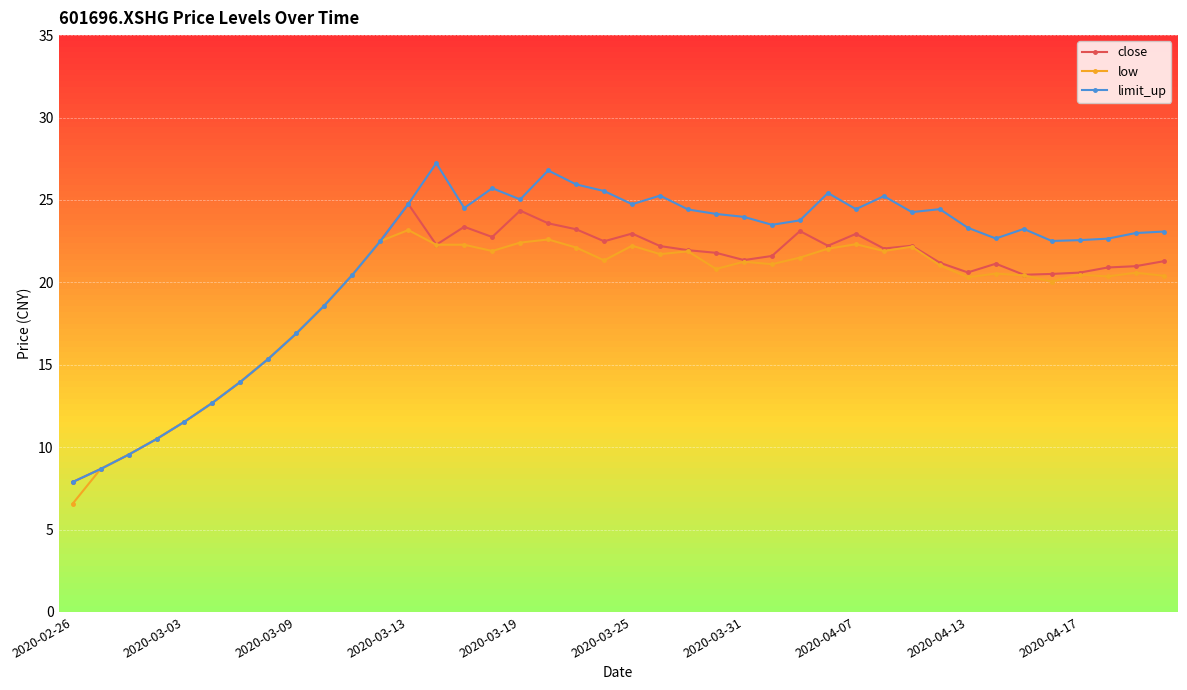

List the series in order of their overall mean, highest first.

limit_up, close, low